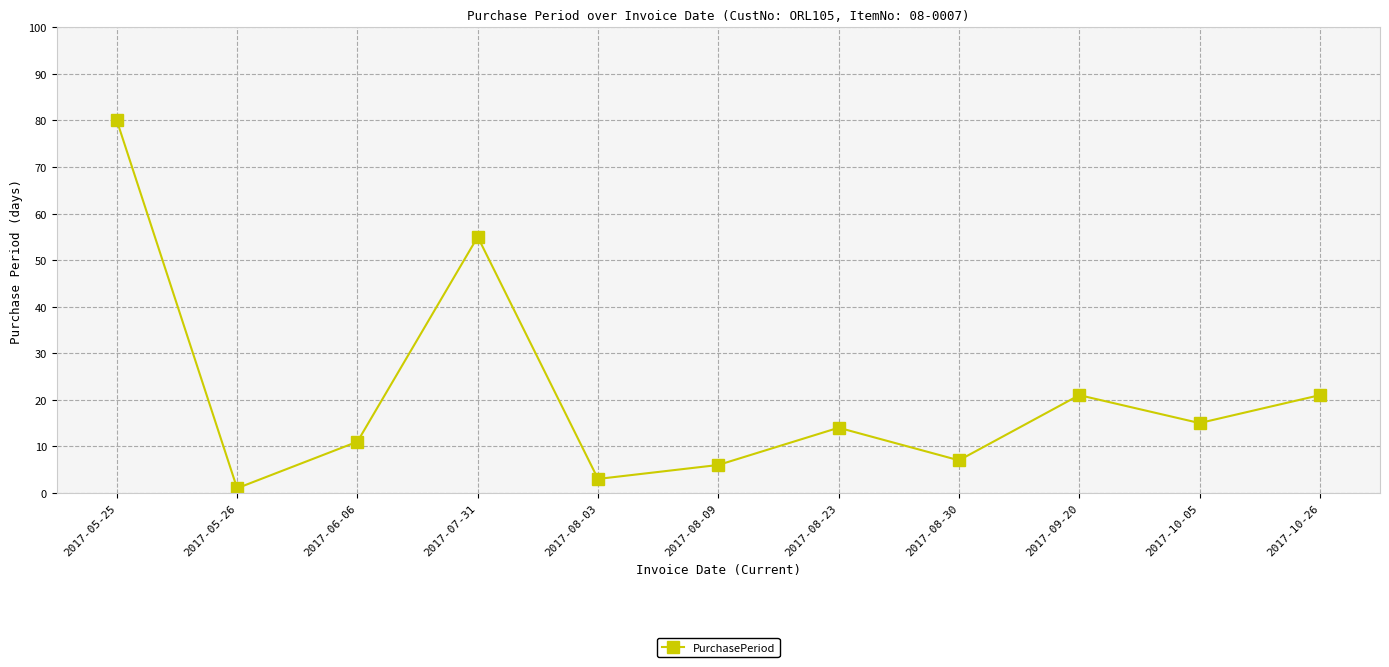

Count the number of categories in the chart.

11